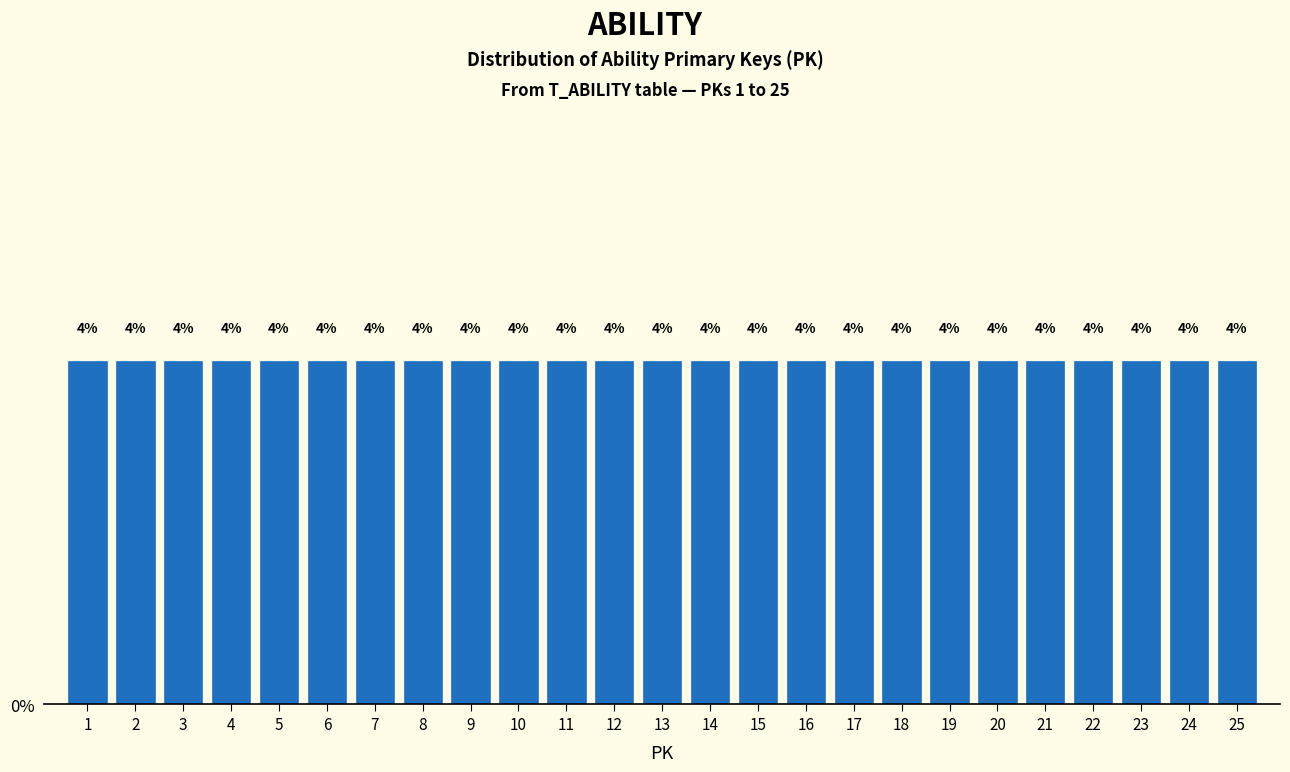

How tall is the bar that spans 23.5 to 24.5 on the x-axis?

4